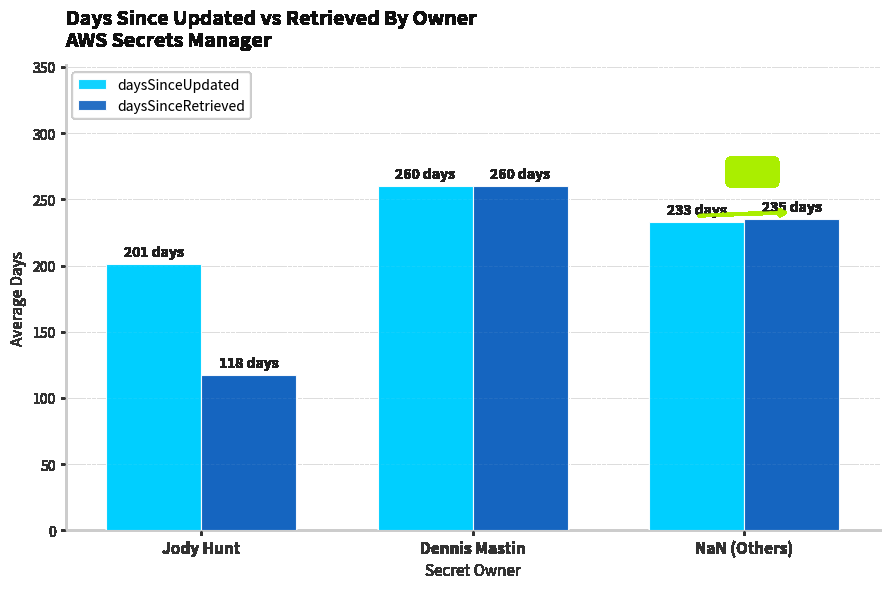

The daysSinceRetrieved series shows 117.5 at Jody Hunt. True or false?

True